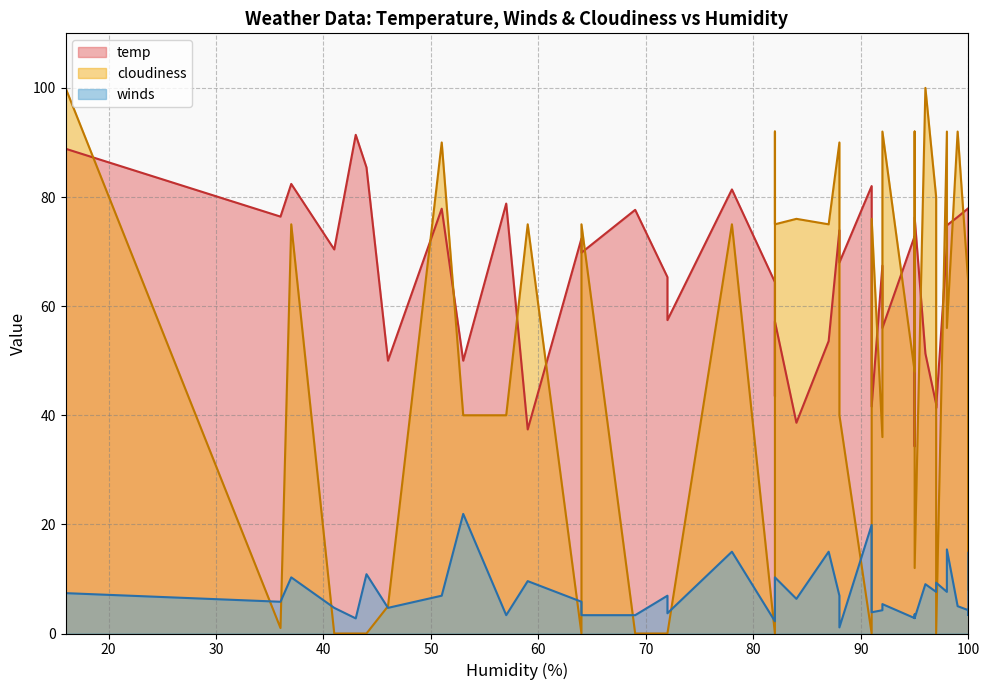

What is the difference between the maximum and minimum values in the temp series?

57.1